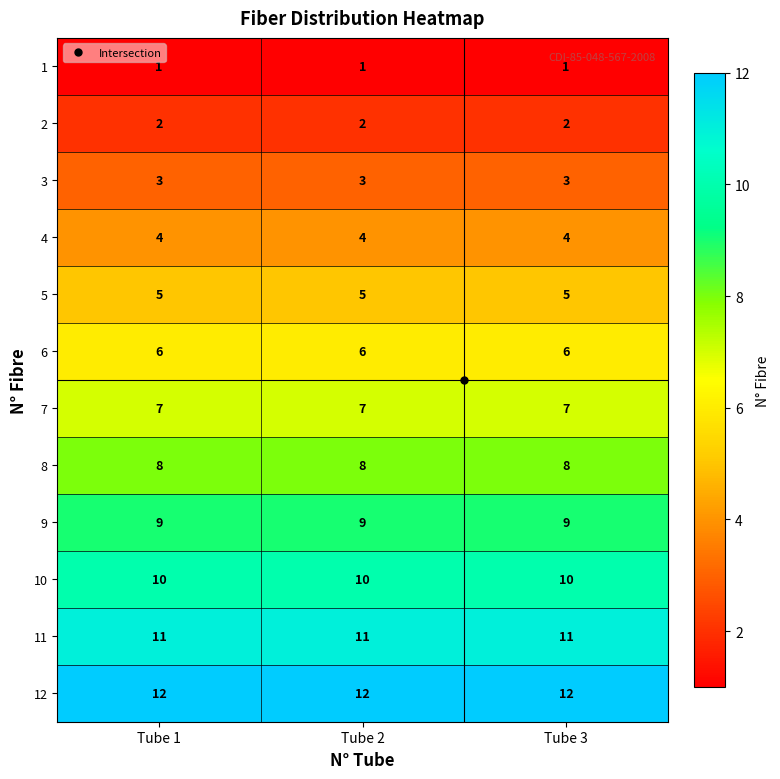

What is the sum of the 7 values at Tube 3 and Tube 2?

14